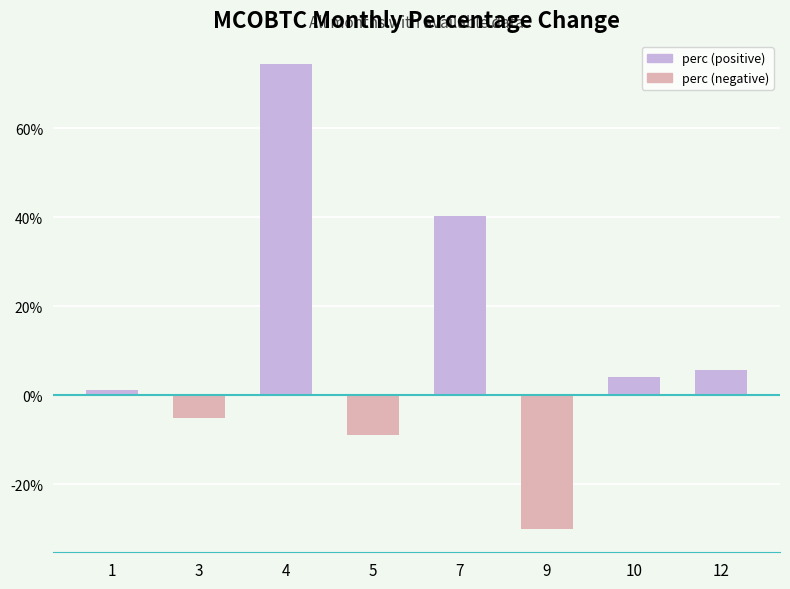

What is the difference between the maximum and minimum values?

104.6